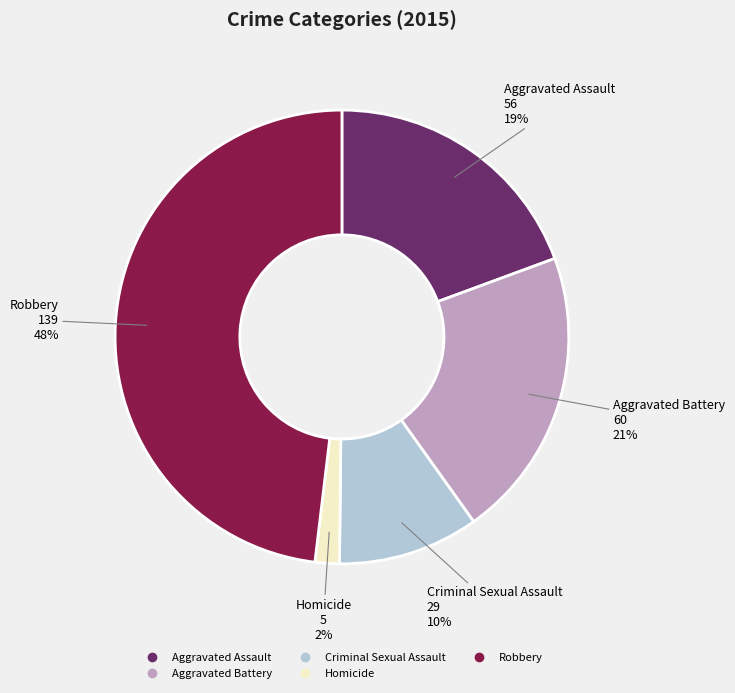

Rank the categories by value from lowest to highest.

Homicide, Criminal Sexual Assault, Aggravated Assault, Aggravated Battery, Robbery